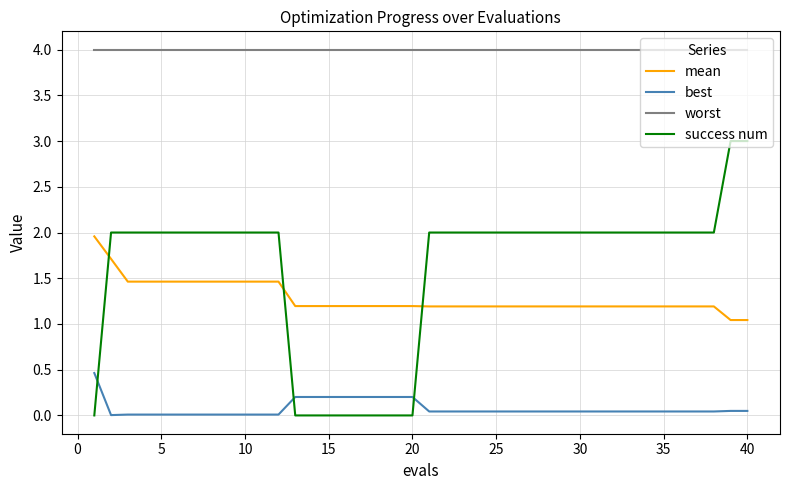

Which series has the widest spread of values?

success num